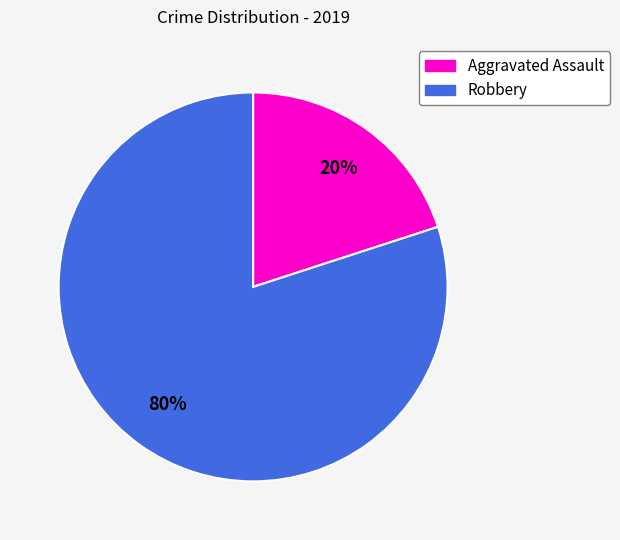

Count the number of slices in the pie.

2